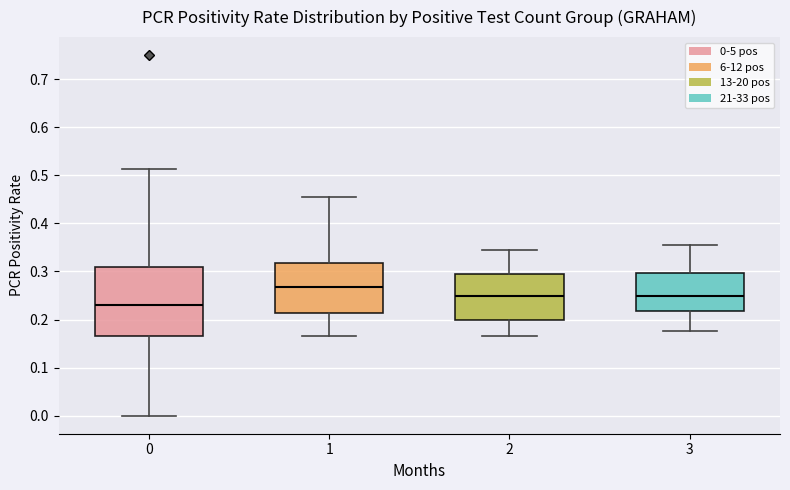

Where is the lower edge of the box at x = 2 on the y-axis? The values are not printed on the chart, so give them approximately, as read against the axis.

0.20